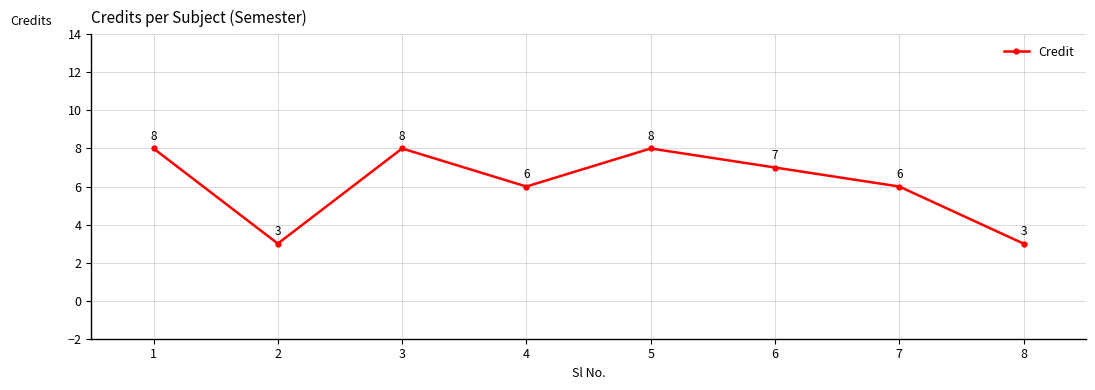

What is the difference between the second highest and second lowest values?

5